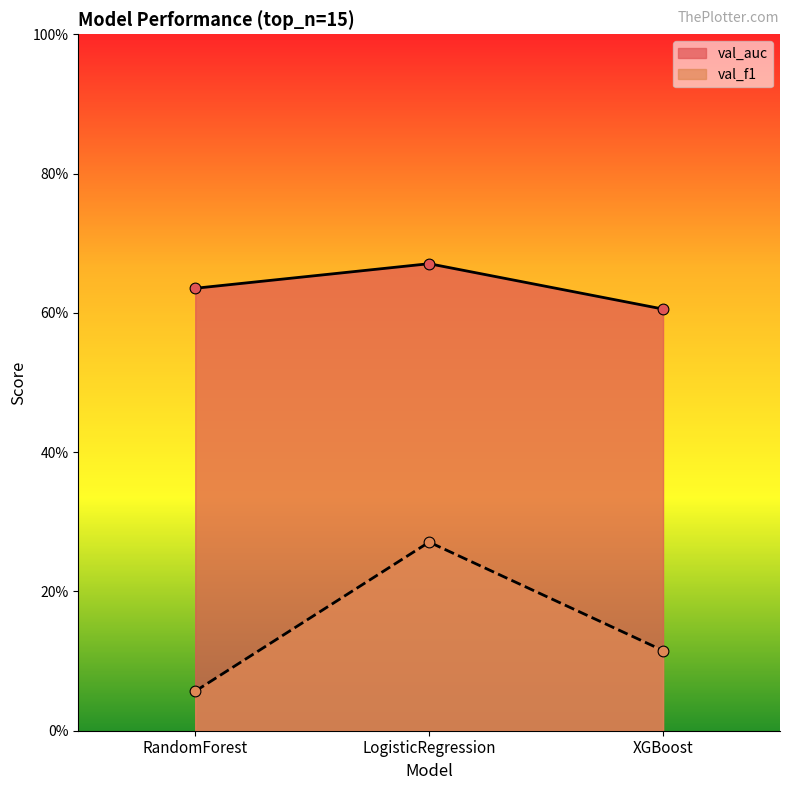

Is the value of val_auc at XGBoost greater than the value of val_f1 at XGBoost?

Yes